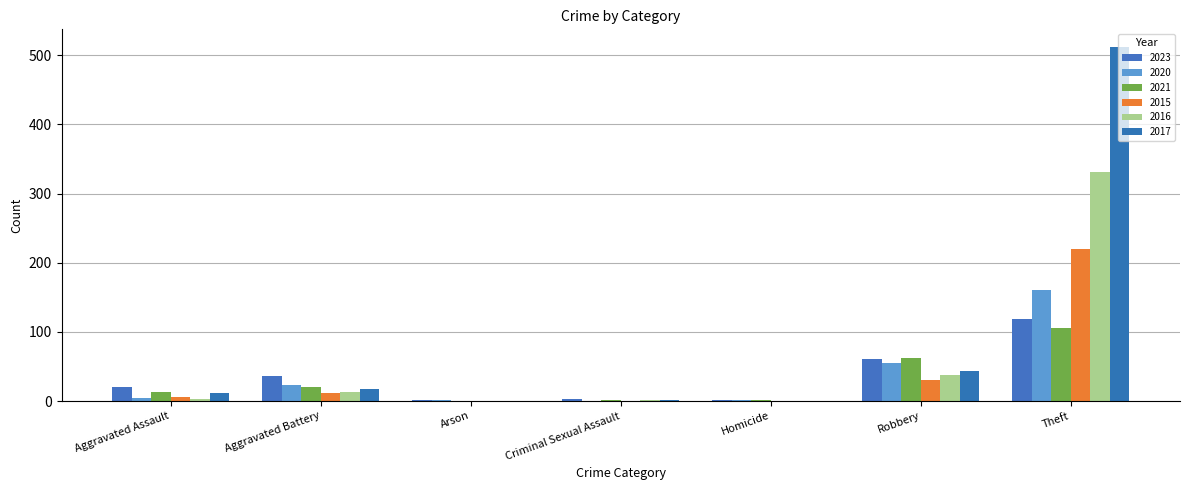

Between Aggravated Battery and Theft, which is larger?

Theft